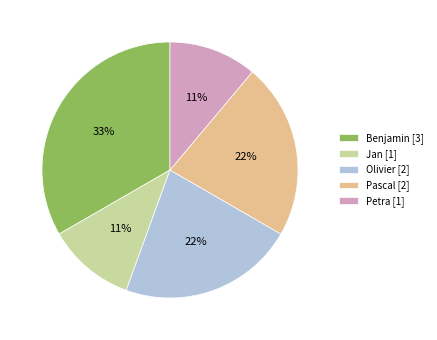

Is there a majority slice in this chart?

No